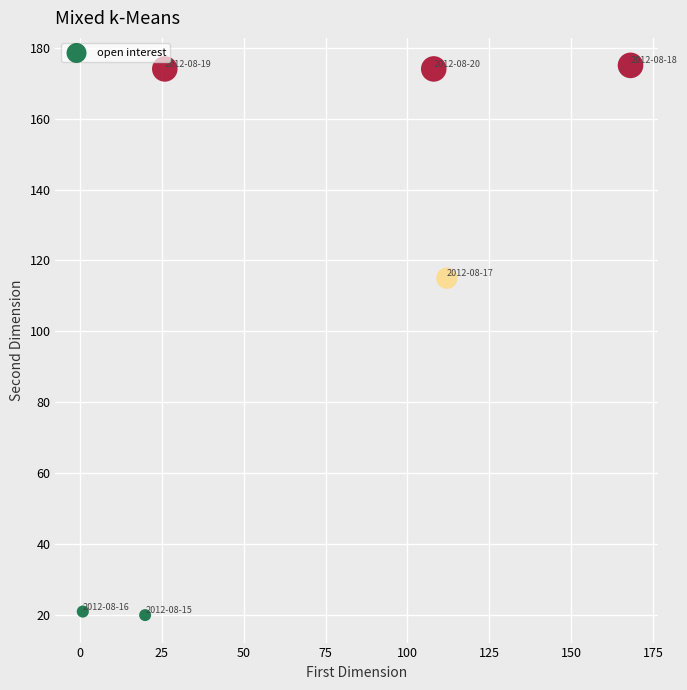

What is the average Y value?

113